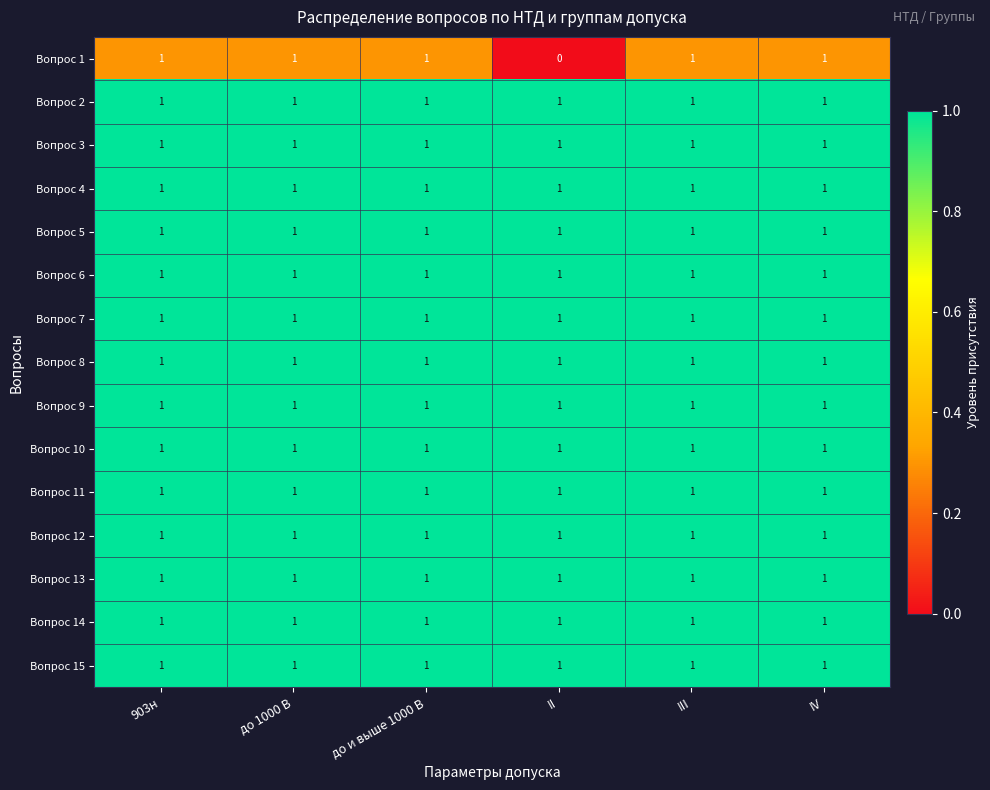

What is the sum of all Вопрос 8 values?

6